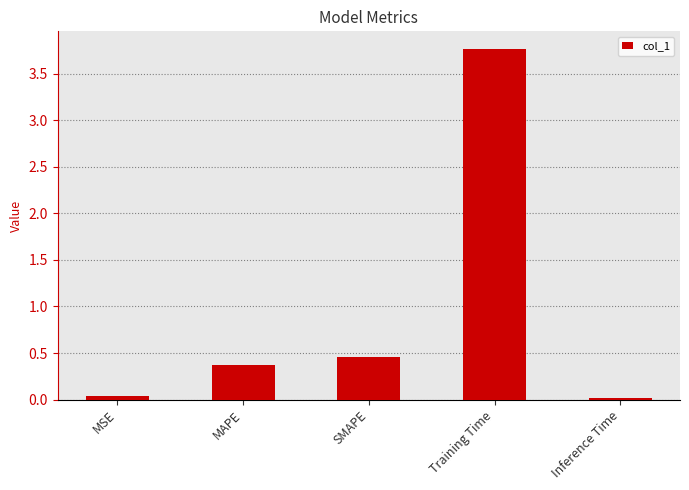

The chart shows a value of 3.8 at Training Time. True or false?

True